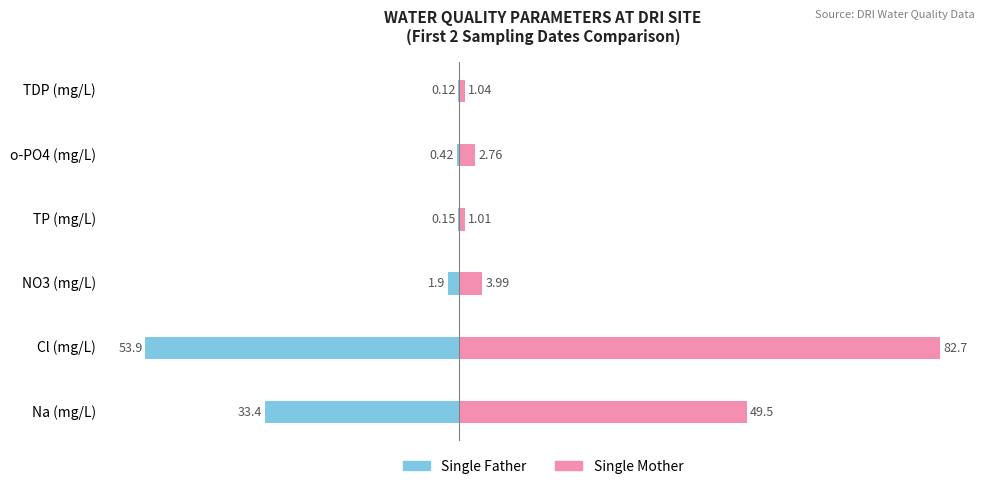

How many distinct data groups are displayed?

2